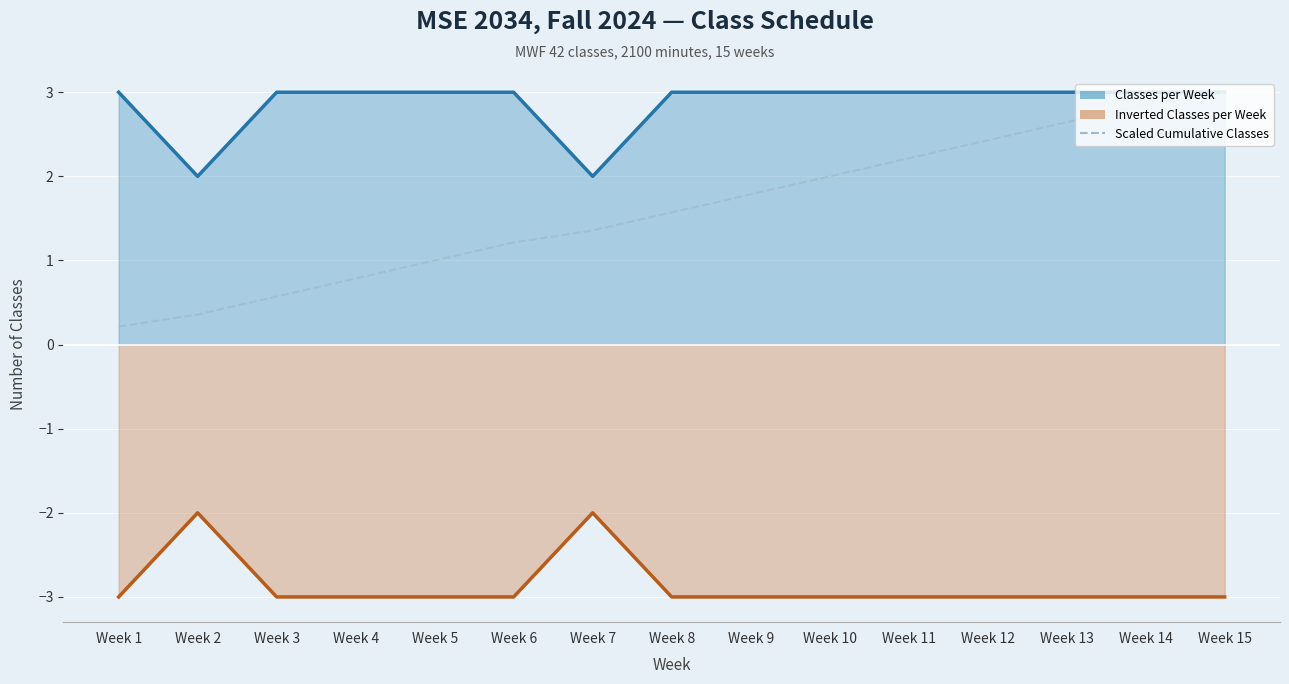

Rank the categories by Classes per Week value from highest to lowest.

Week 1, Week 3, Week 4, Week 5, Week 6, Week 8, Week 9, Week 10, Week 11, Week 12, Week 13, Week 14, Week 15, Week 2, Week 7